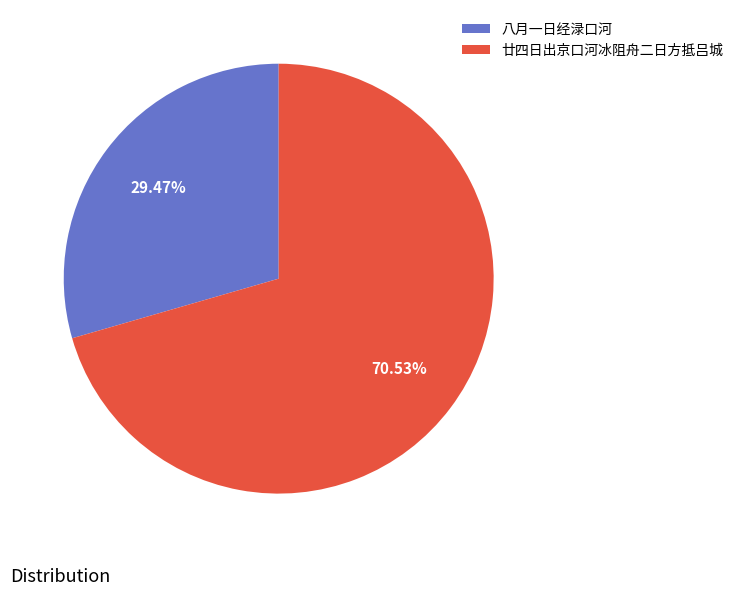

True or false: 八月一日经渌口河 accounts for 18% of the total.

False